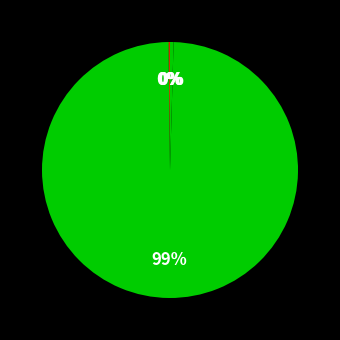

Rank the categories by value from lowest to highest.

MSE, SMAPE, MAPE, Inference Time, Training Time